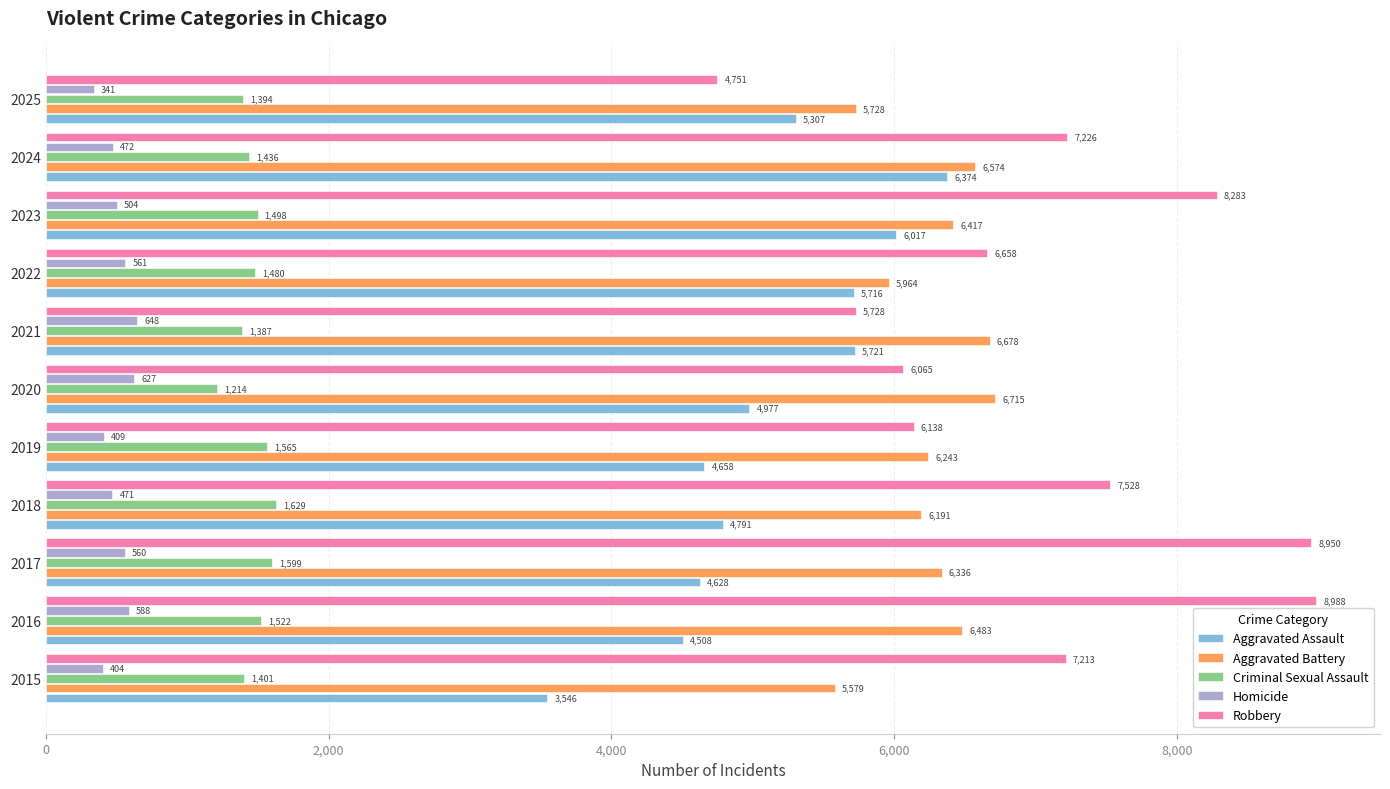

Which category has the highest value in the Robbery series?

2016